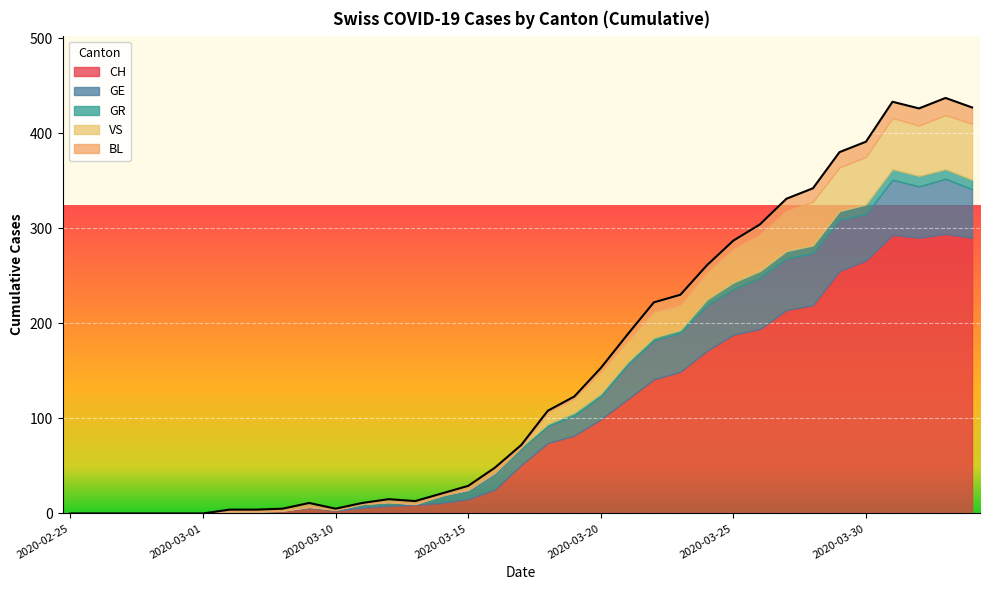

What is the difference between the second highest and second lowest values in the GE series?

58